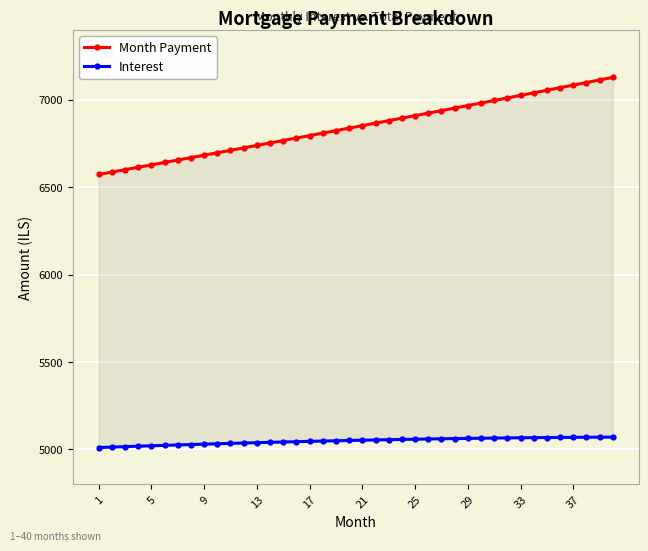

Is it true that Interest equals 8402.8 at 13?

False